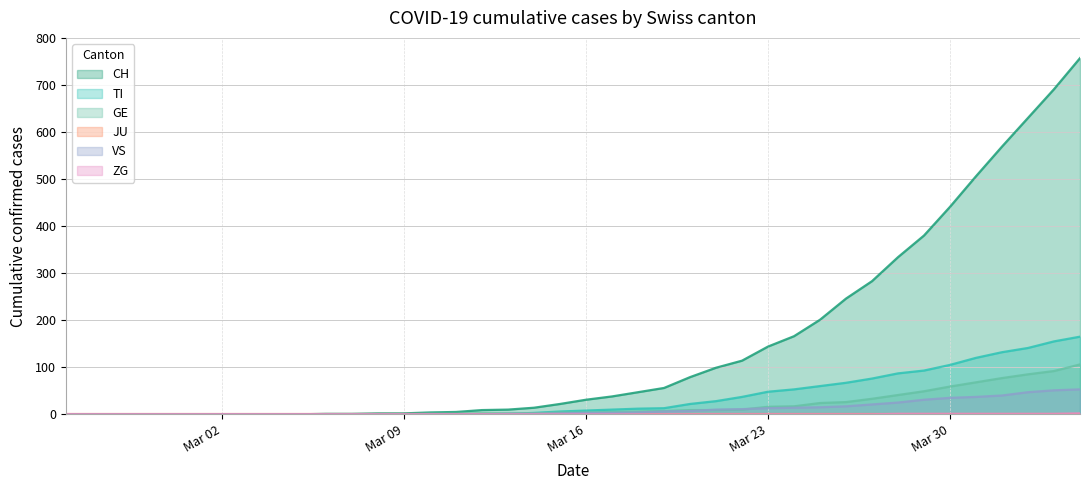

True or false: GE and CH intersect in this chart.

False